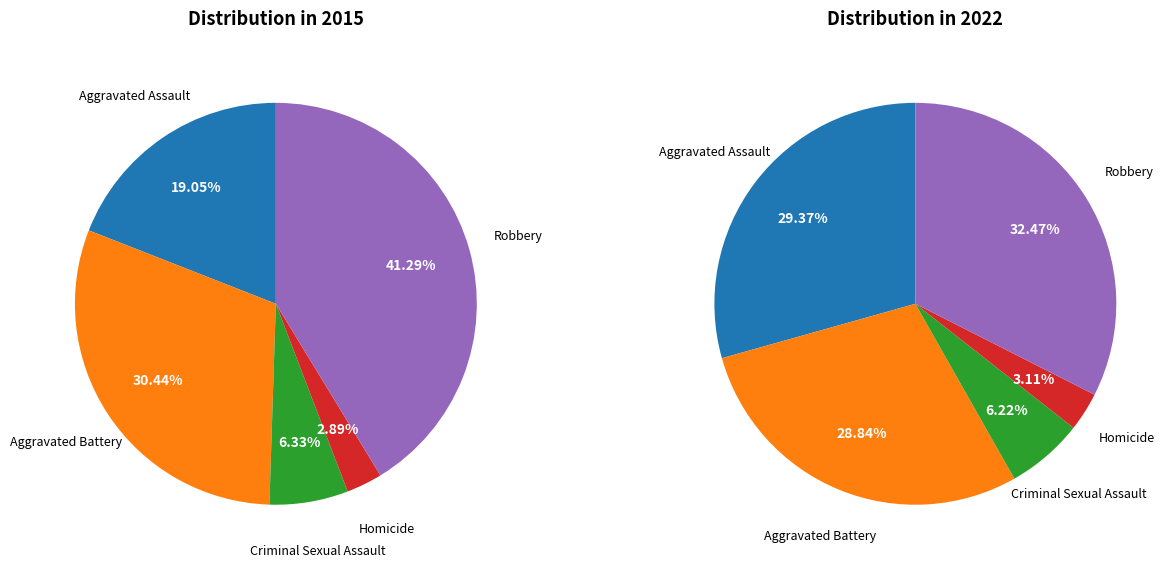

What portion of the pie excludes 2?

93.7%